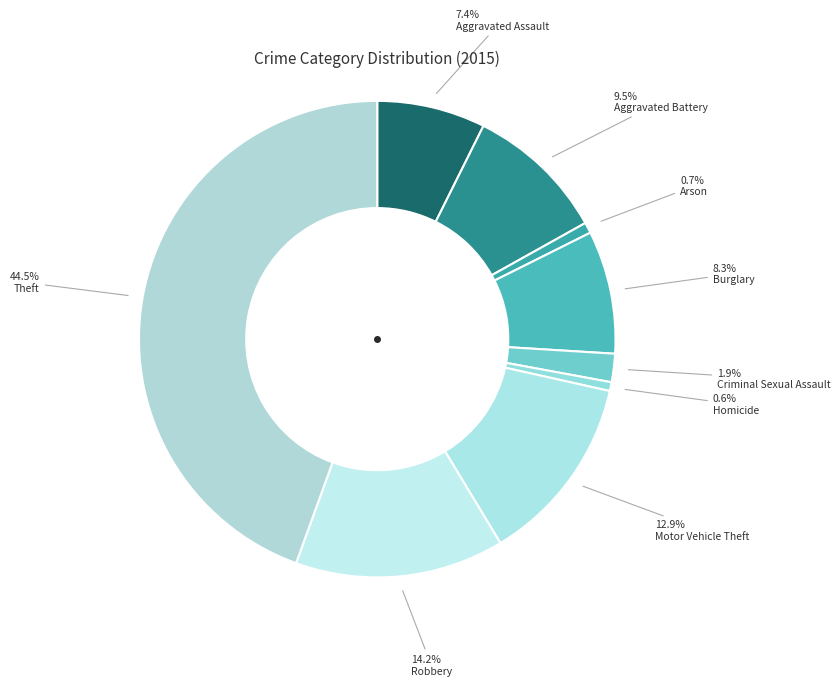

How many segments does this pie chart have?

9